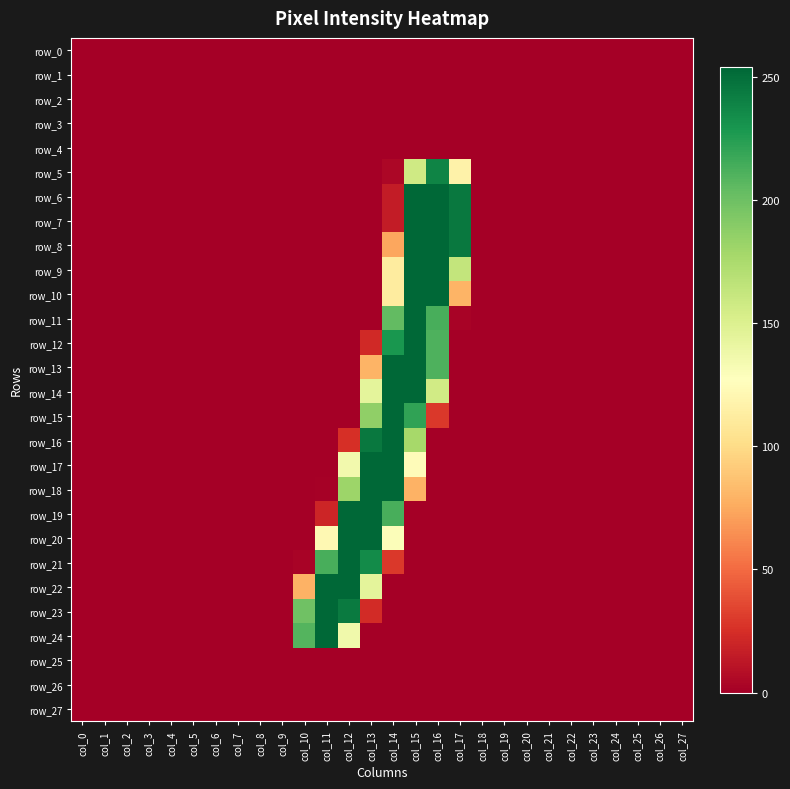

What is the highest value of the row_6 series?

254